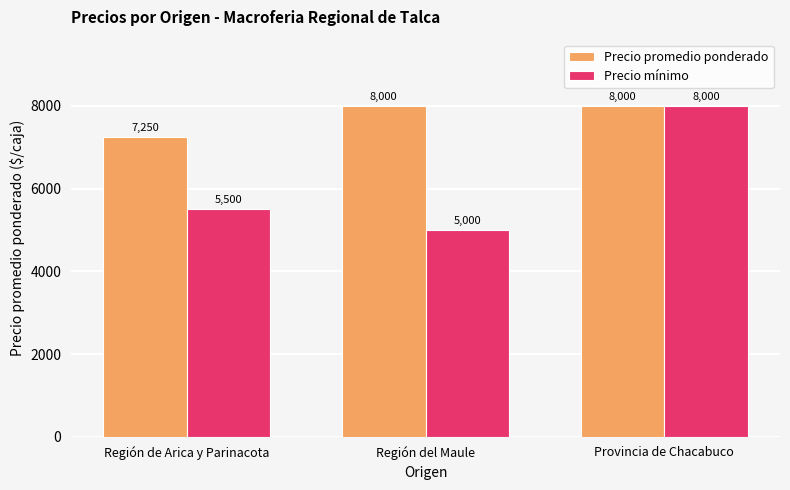

Reading left to right, extract all data points from this chart.

Precio promedio ponderado: 7250	8000	8000
Precio mínimo: 5500	5000	8000